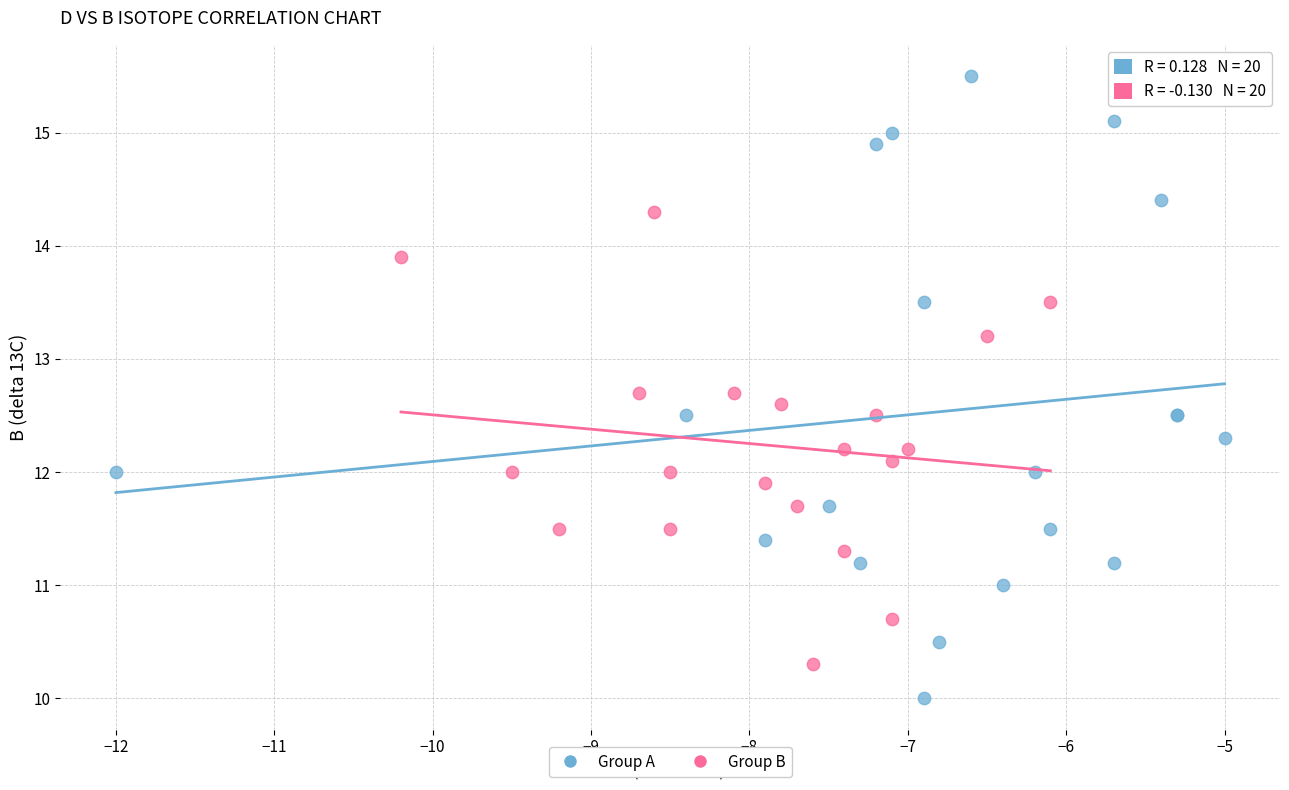

Which series has the largest Y range (max minus min)?

Group A